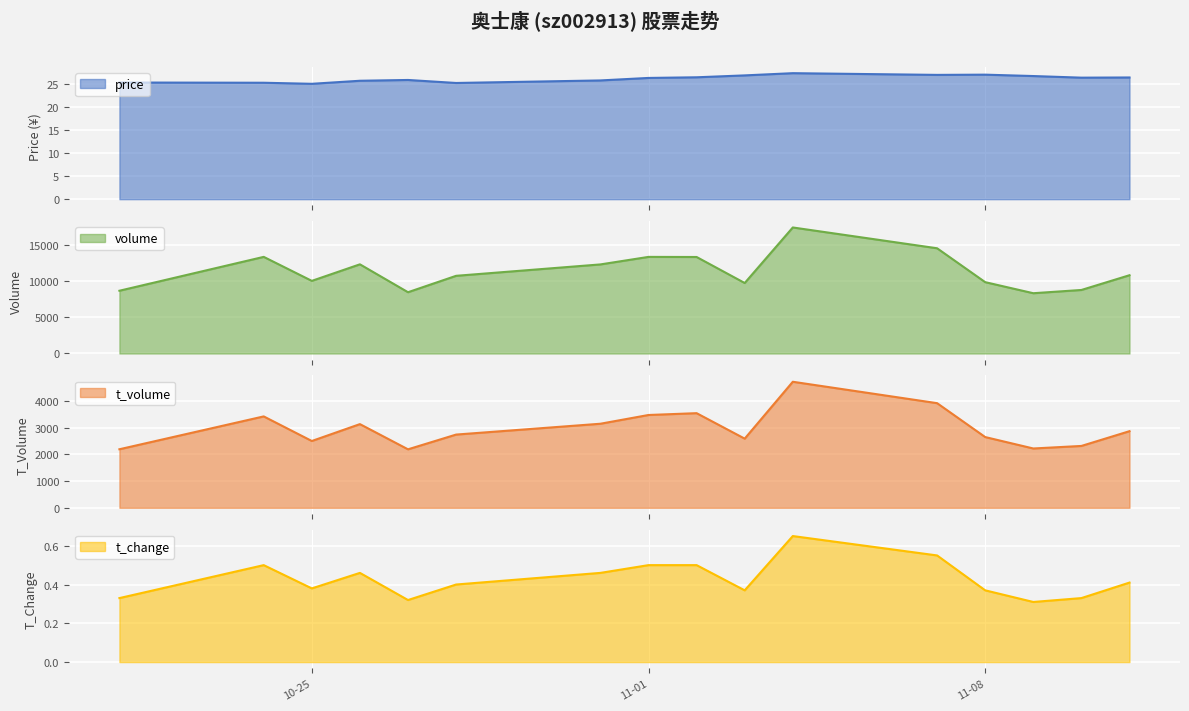

The value of t_change at 2022-10-24 is 0.5. True or false?

True